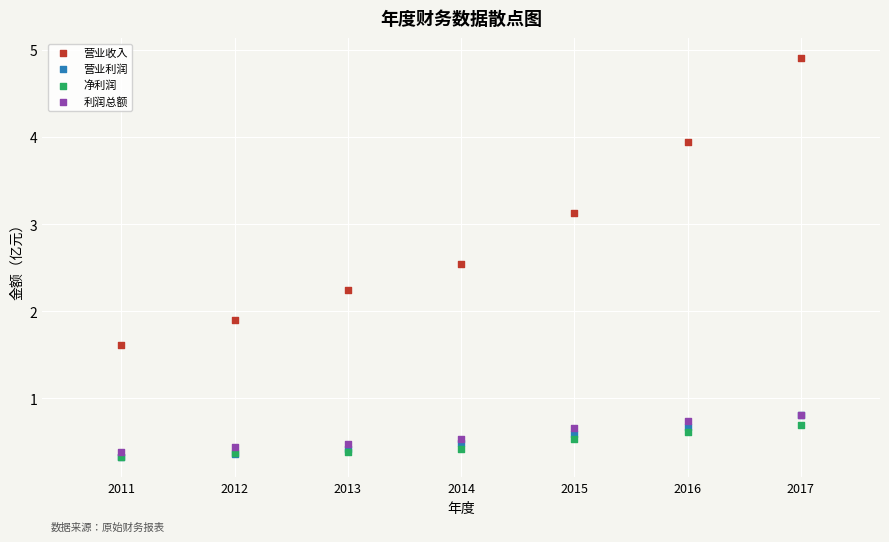

Across all series, what Y value is closest to 2?

1.9